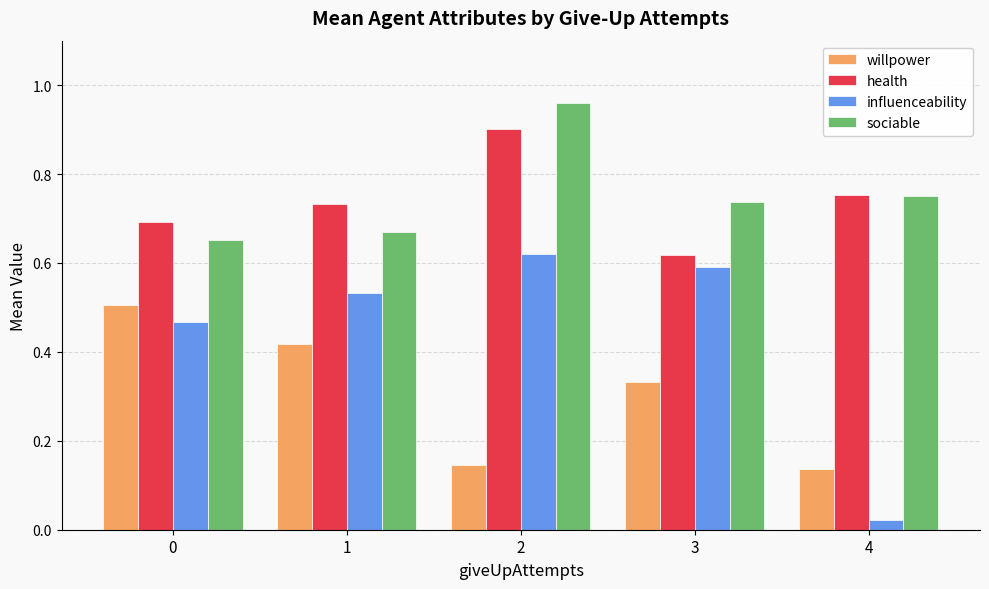

Count the willpower values in the range 0 to 1.

5